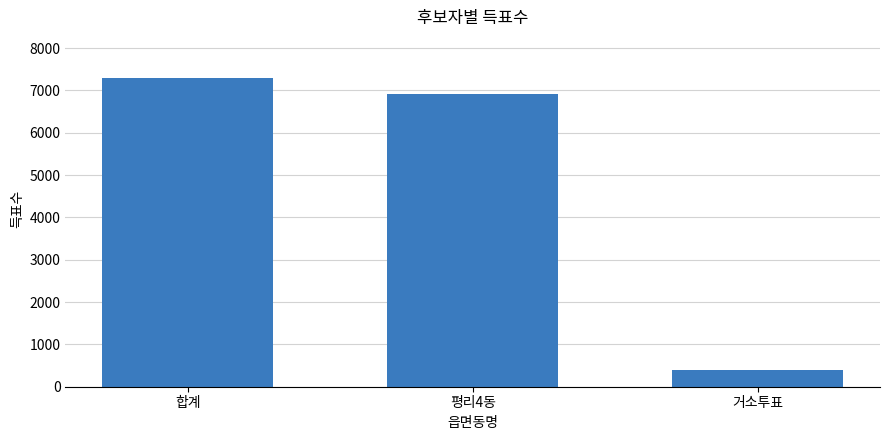

Count the number of data series in this chart.

1